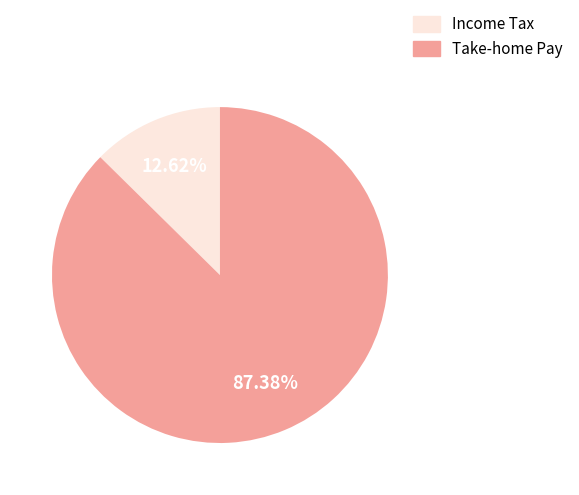

What is the smallest slice in the pie chart?

Income Tax